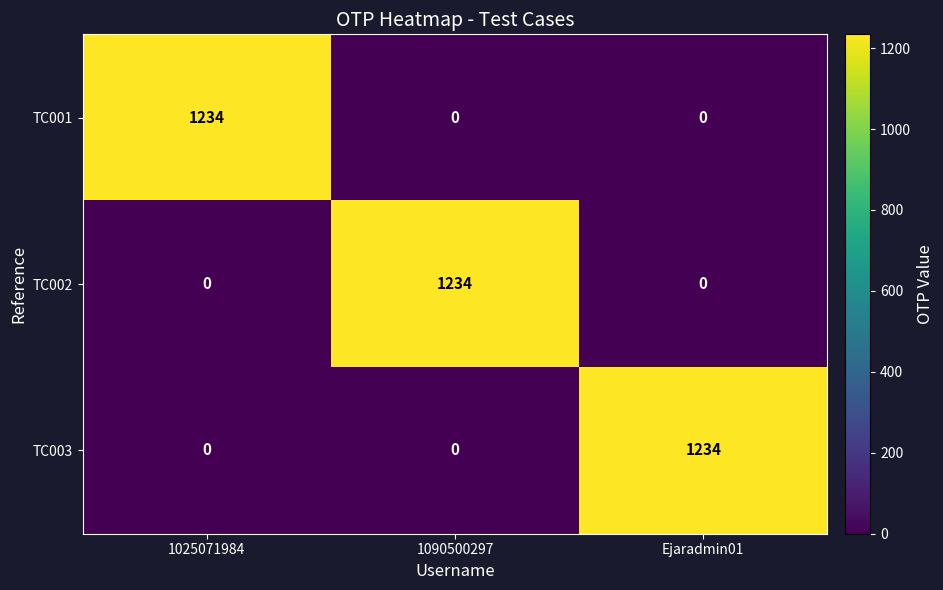

At how many categories does at least one series exceed 287?

3